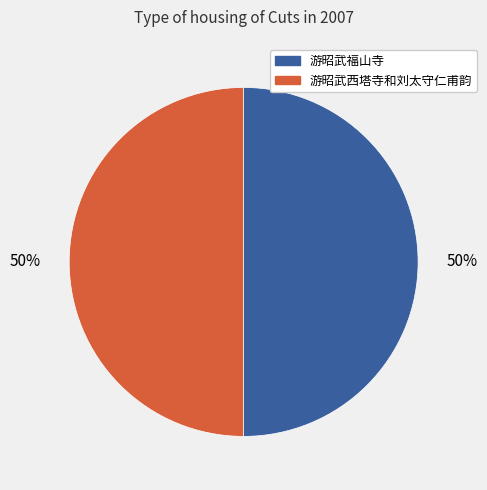

To the nearest percent, what portion does 游昭武西塔寺和刘太守仁甫韵 represent?

50%